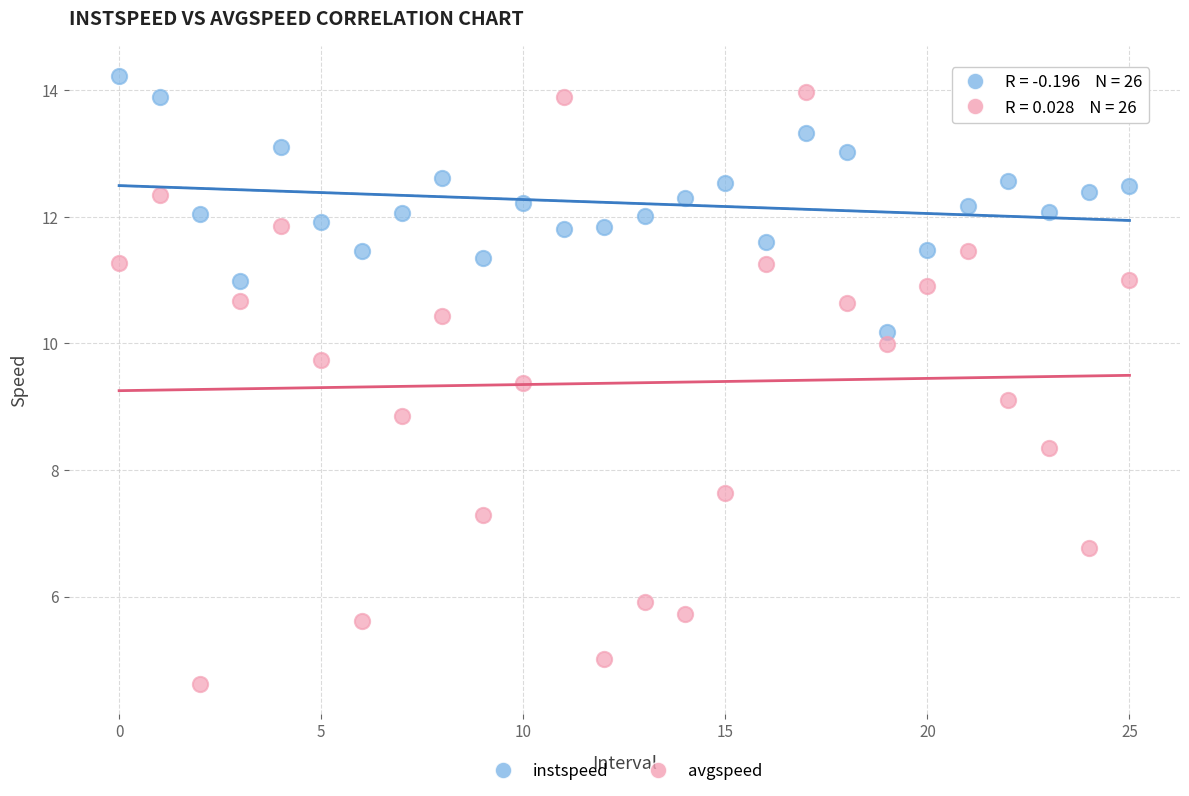

Which series has the widest spread of Y values?

avgspeed